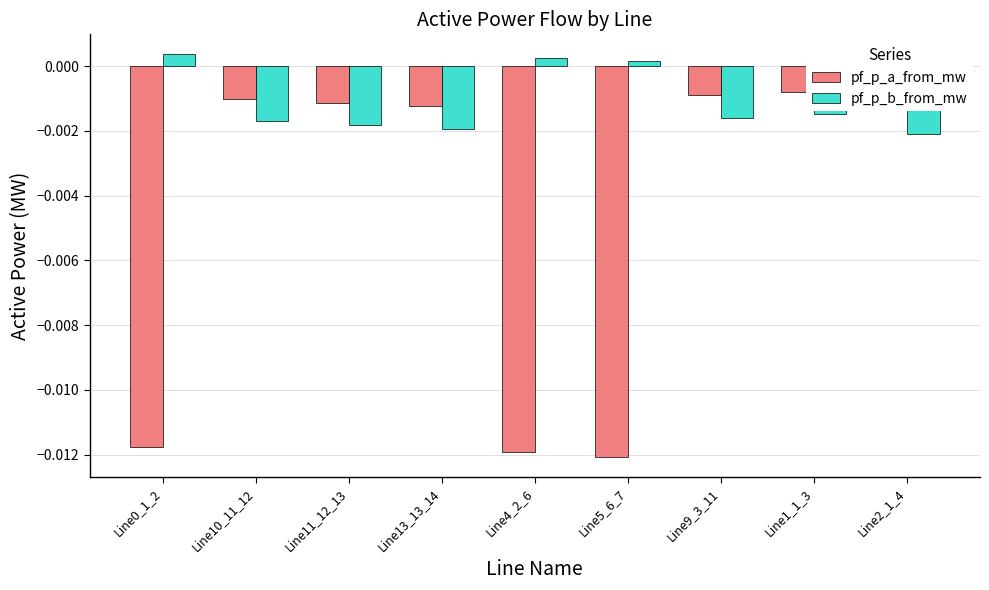

Which series has the largest range (max minus min)?

pf_p_a_from_mw